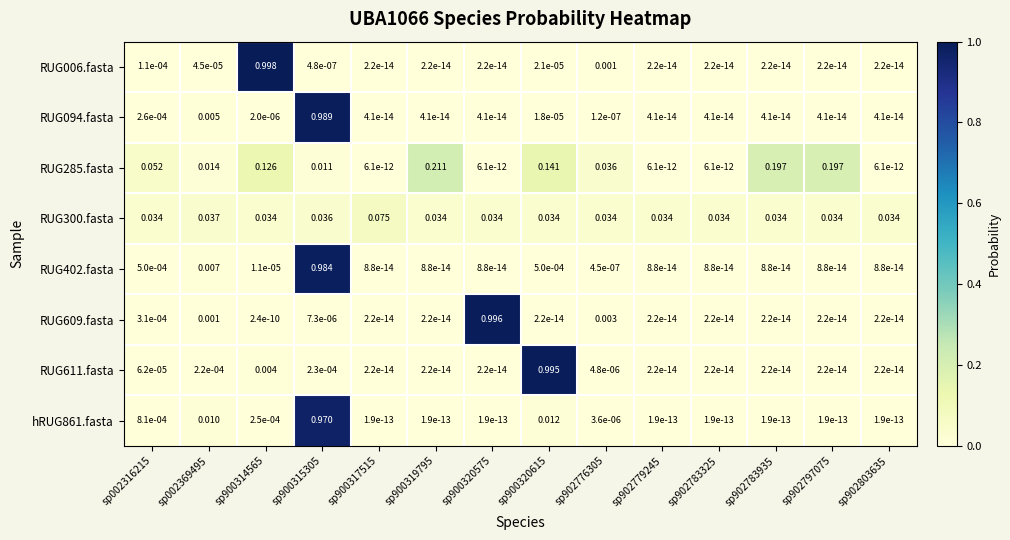

Is the value of RUG402.fasta at sp900319795 greater than the value of hRUG861.fasta at sp900315305?

No